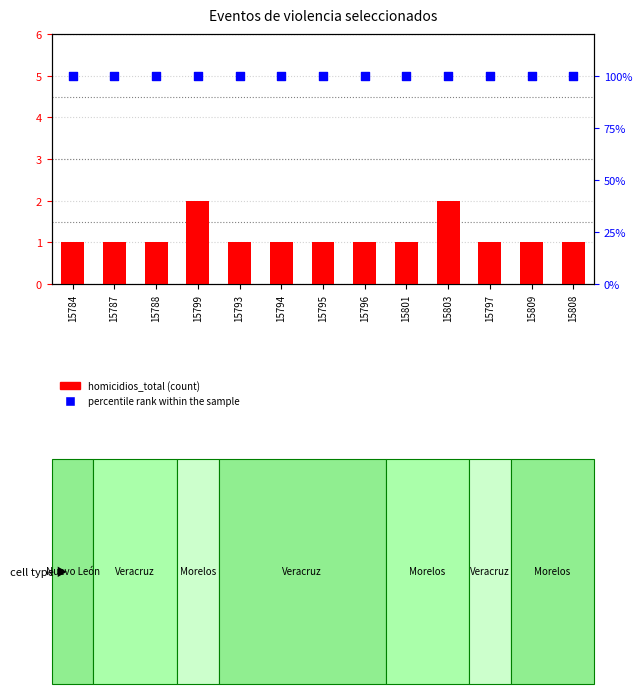

Which series has the largest total across all categories?

percentile rank within the sample